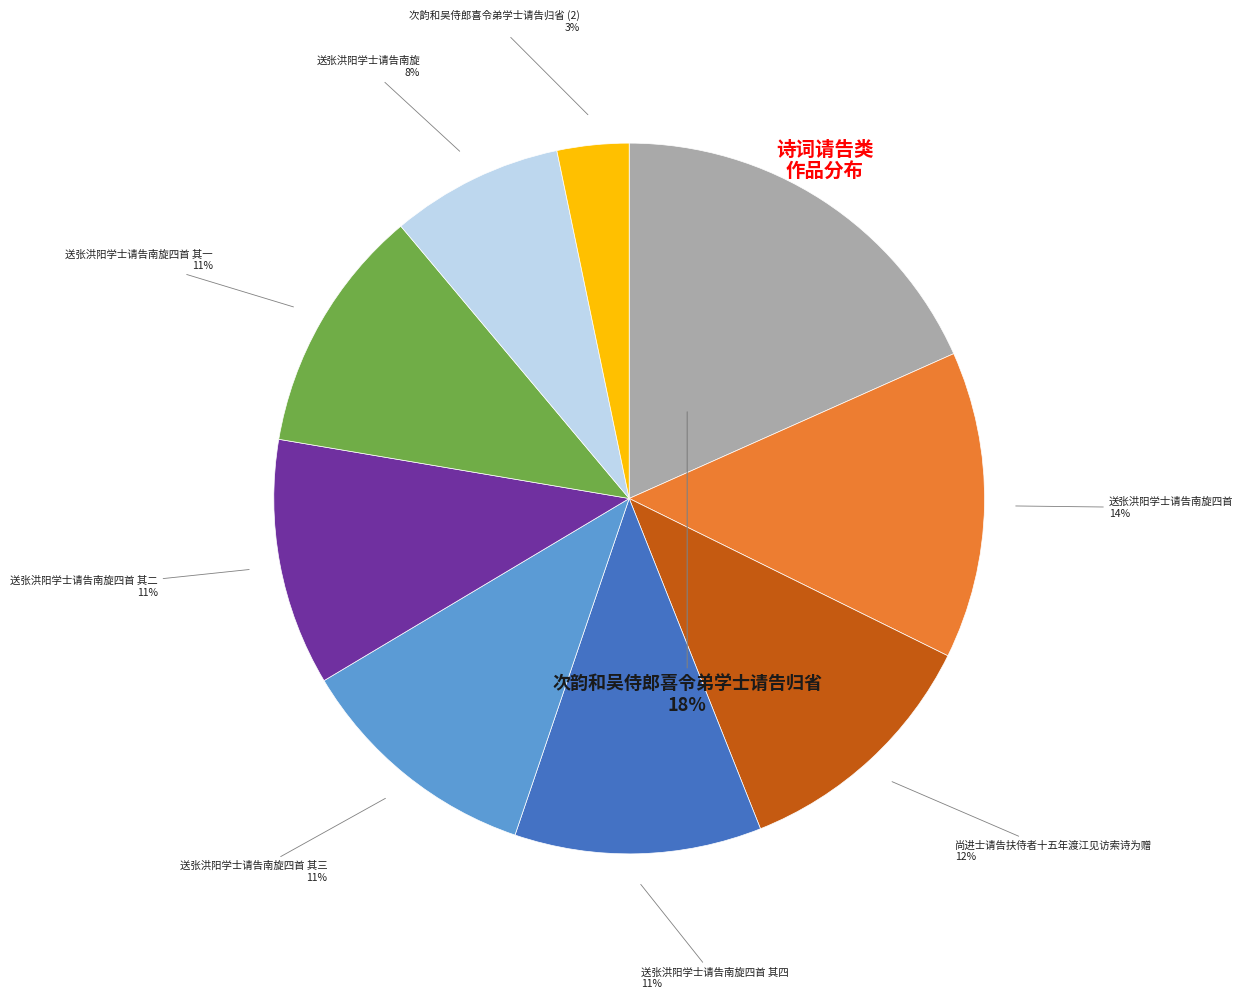

To the nearest percent, what is the average slice percentage?

11%